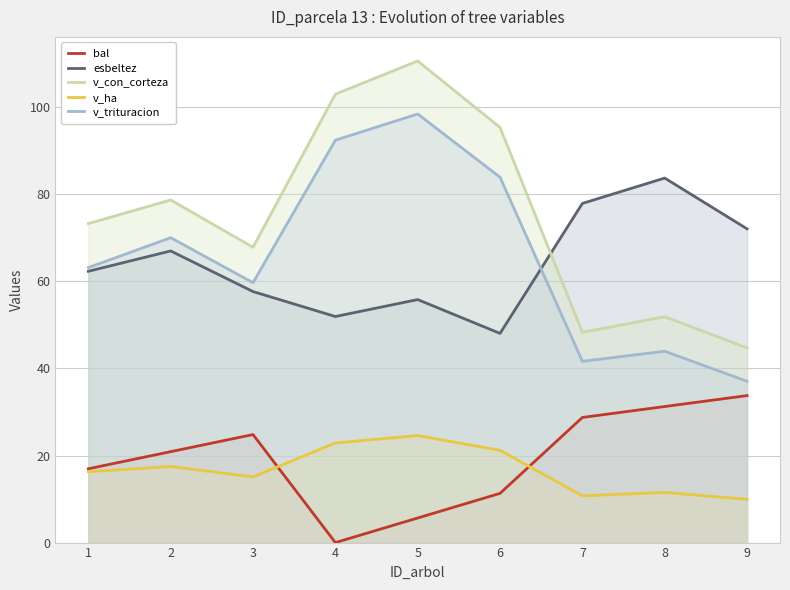

What is the value of the v_ha point at the 2nd from the left?

17.5